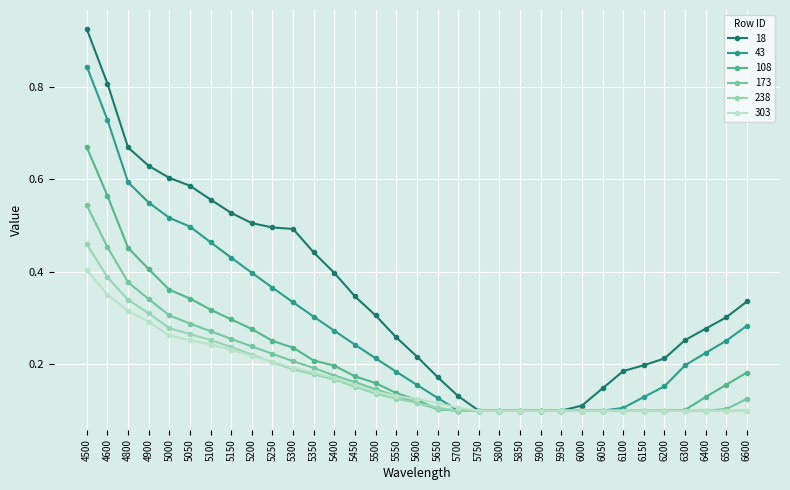

How many 108 values are between 0 and 1?

33